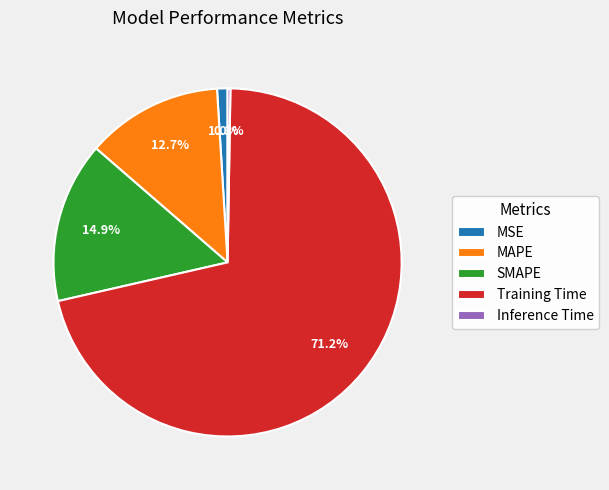

Does any single category account for the majority?

Yes